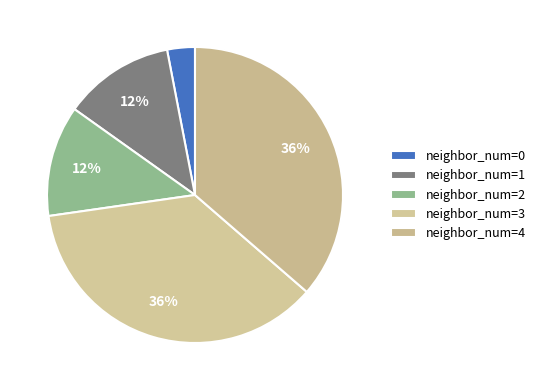

Which category has the biggest portion of the pie?

3